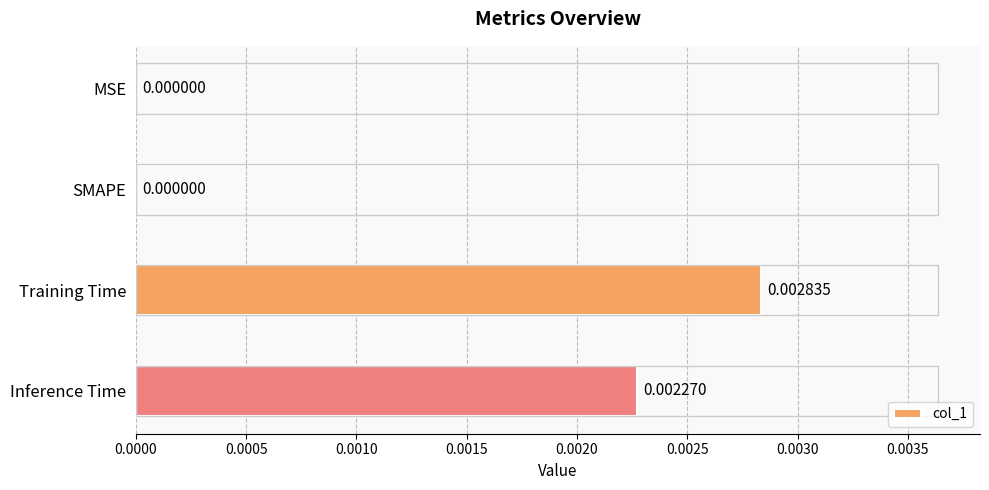

Which category has the highest value across all series?

Training Time